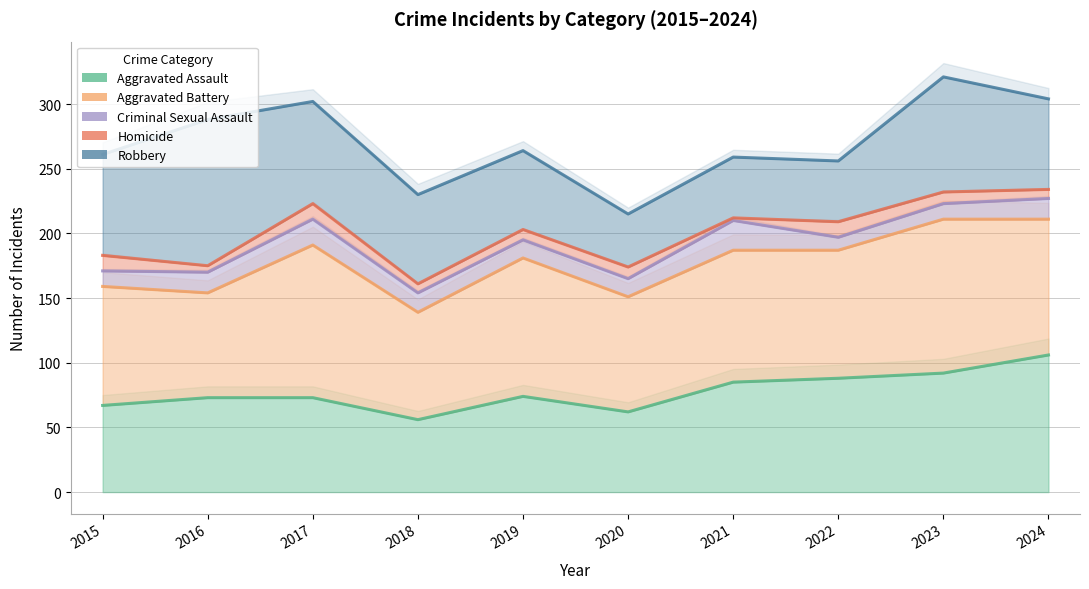

Reading right to left, what are all the values shown in this chart?

Aggravated Assault: 106	92	88	85	62	74	56	73	73	67
Aggravated Battery: 211	211	187	187	151	181	139	191	154	159
Criminal Sexual Assault: 227	223	197	210	165	195	154	211	170	171
Homicide: 234	232	209	212	174	203	161	223	175	183
Robbery: 304	321	256	259	215	264	230	302	288	261